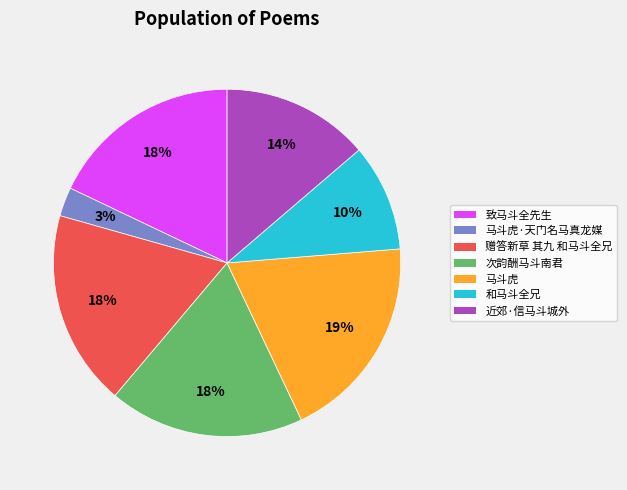

How many slices are in this pie chart?

7